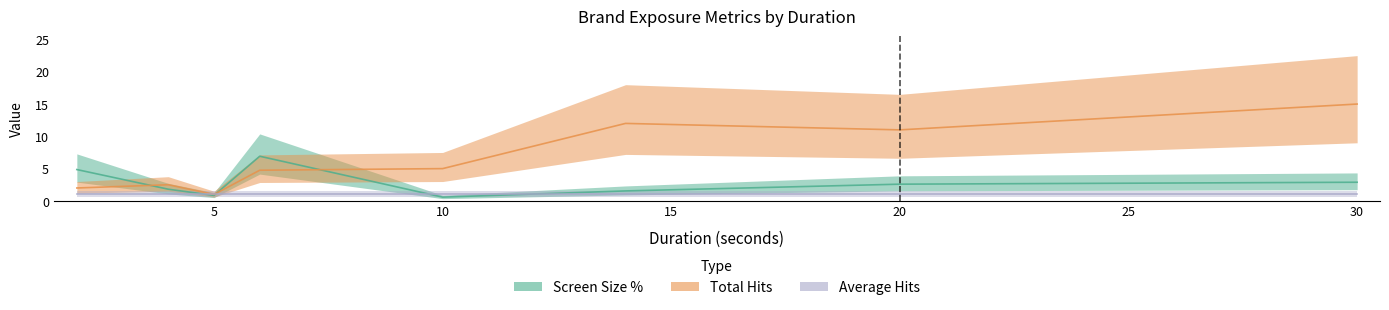

Which series has the largest total across all categories?

Total Hits